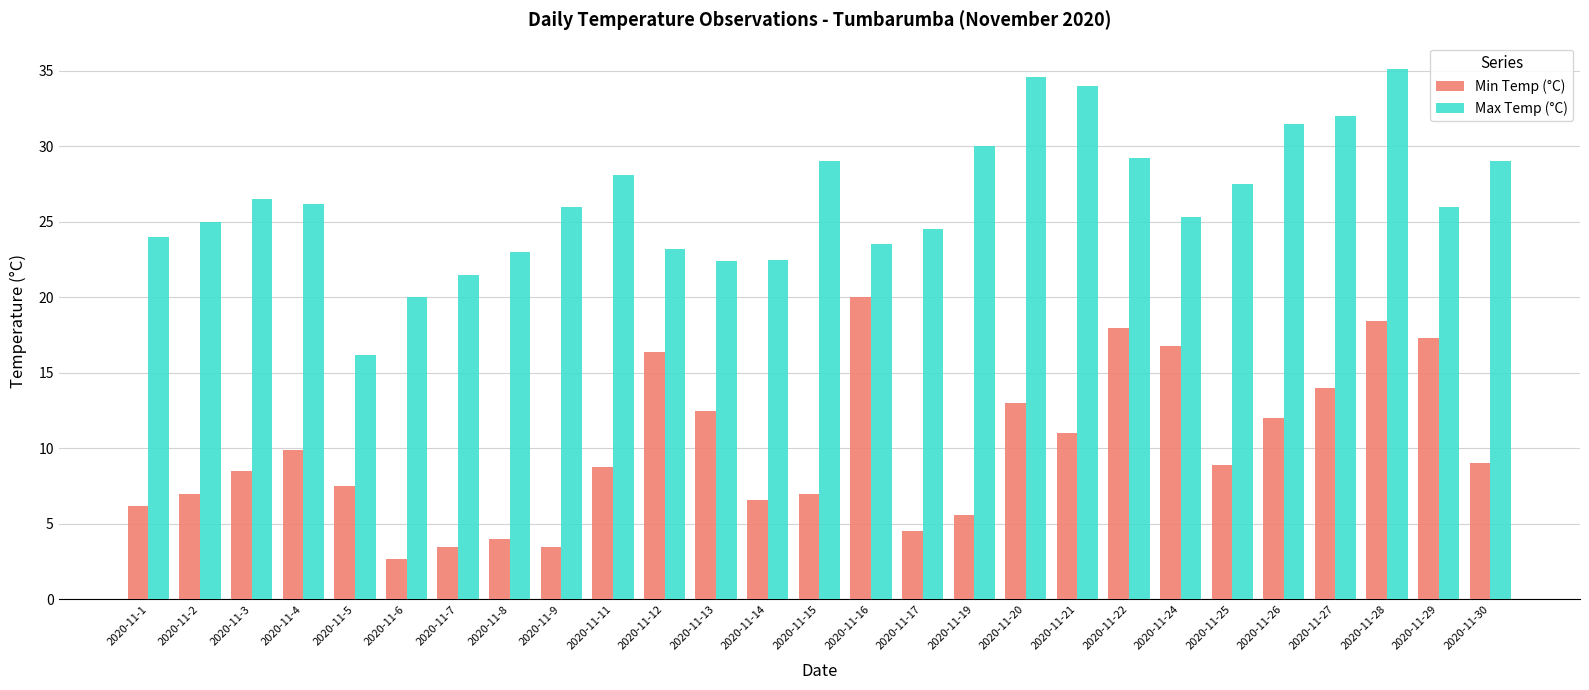

Which series has the largest total across all categories?

Max Temp (°C)